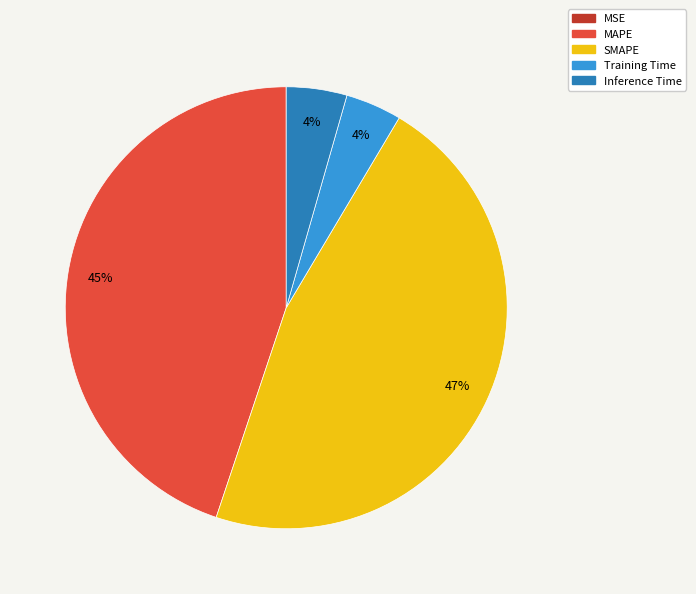

Is there a majority slice in this chart?

No